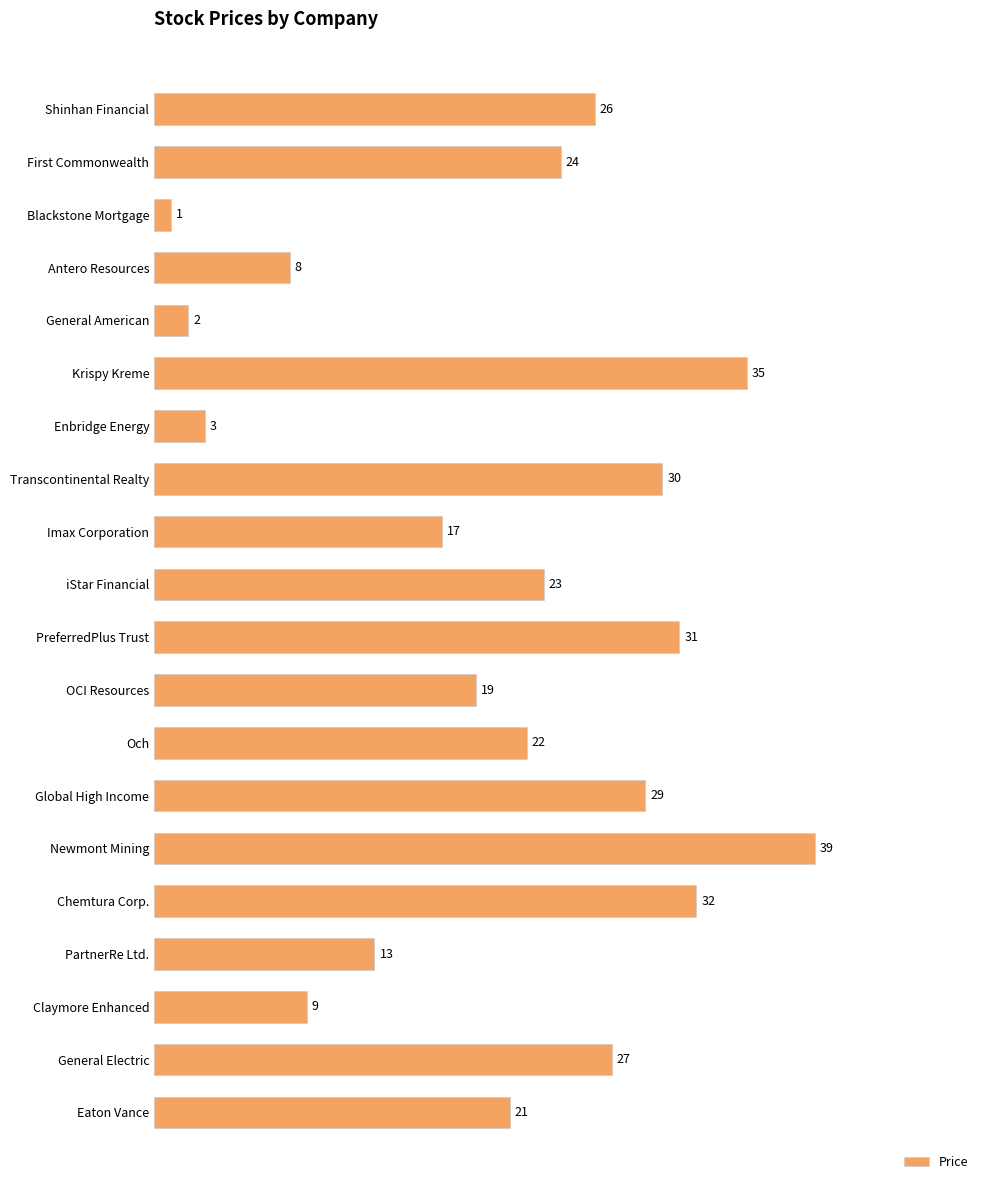

Which category has the highest value across all series?

Newmont Mining